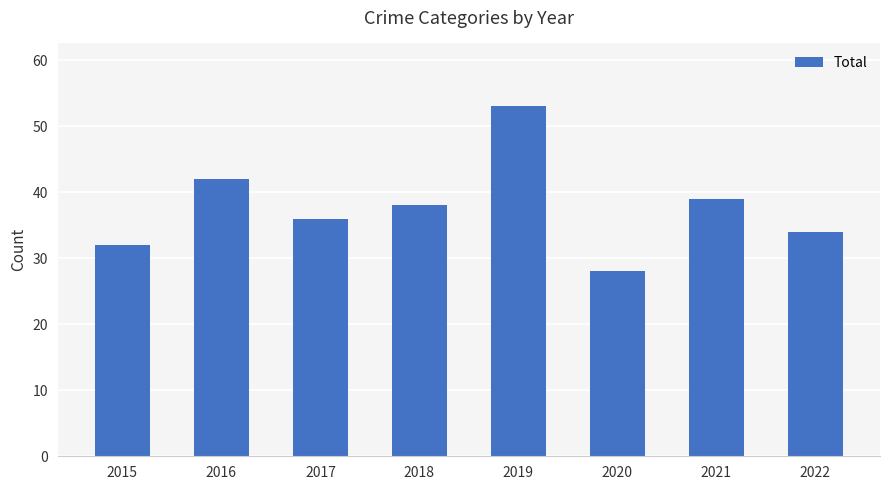

Reading right to left, transcribe all the data shown in this chart.

34	39	28	53	38	36	42	32